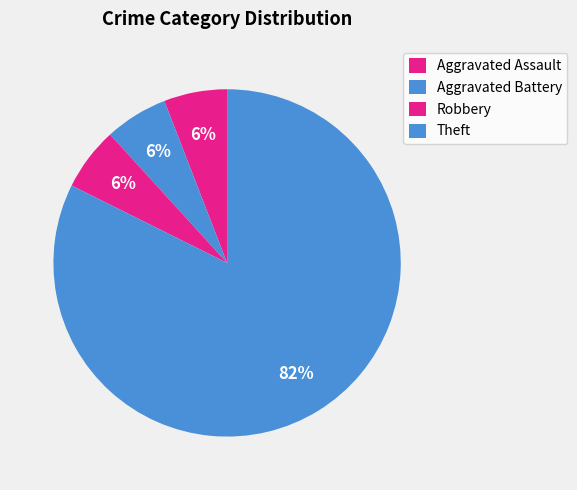

Count the number of slices in the pie.

4